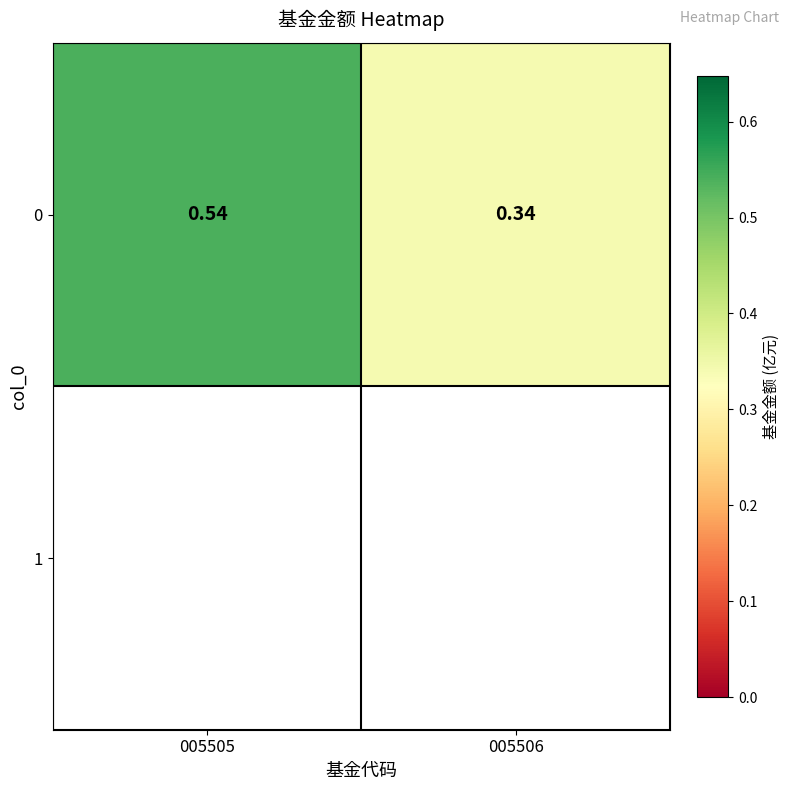

What value does the data have at 005505?

0.5